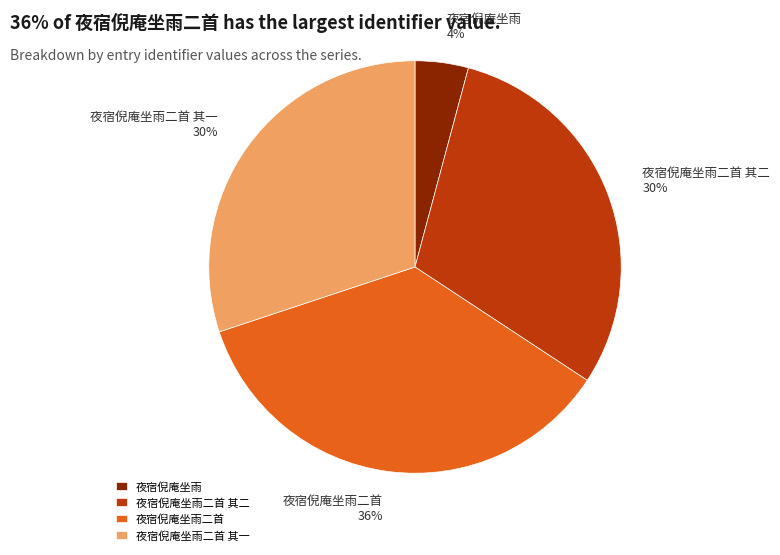

Is it true that 夜宿倪庵坐雨二首 其二 is 30% of the pie?

True